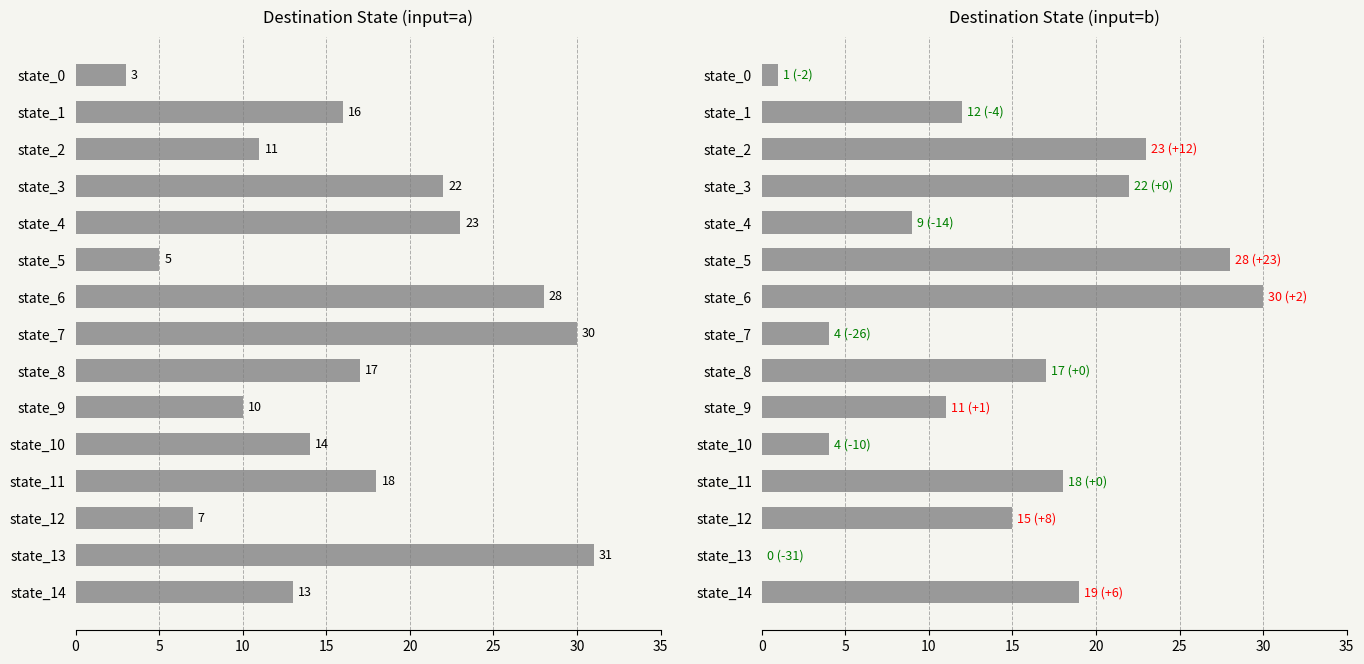

Is it true that destination_state_b equals 25 at state_8?

False